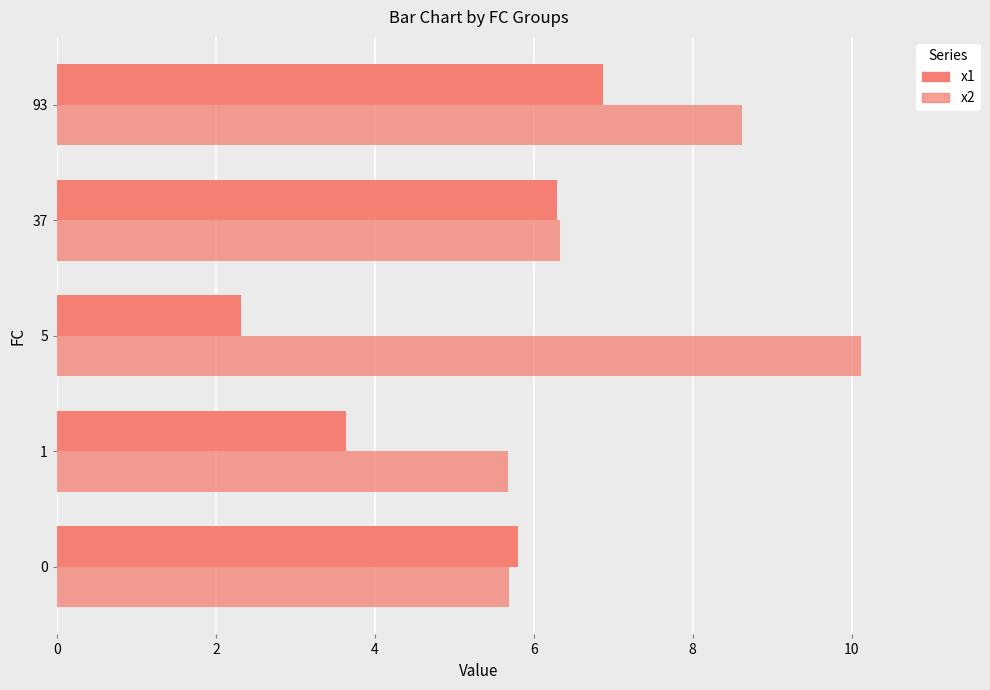

What is the sum of all x2 values?

36.4